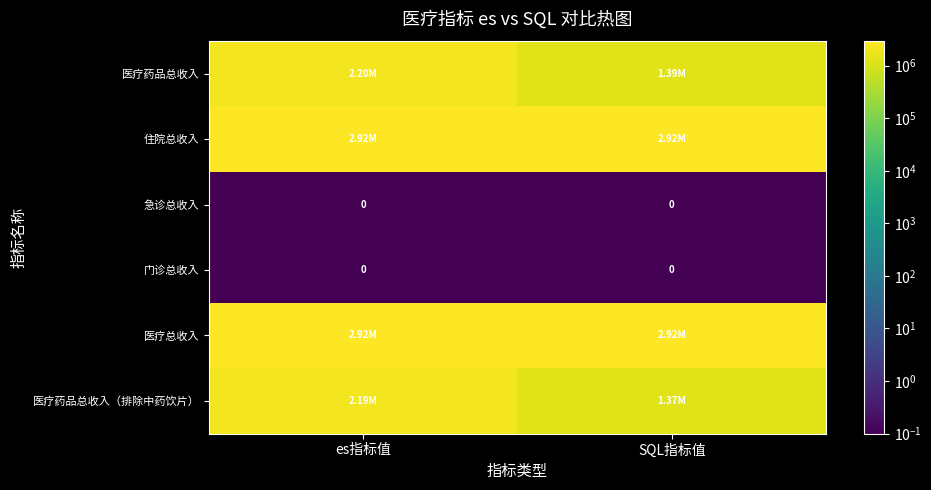

The 急诊总收入 series shows 0.2 at es指标值. True or false?

False